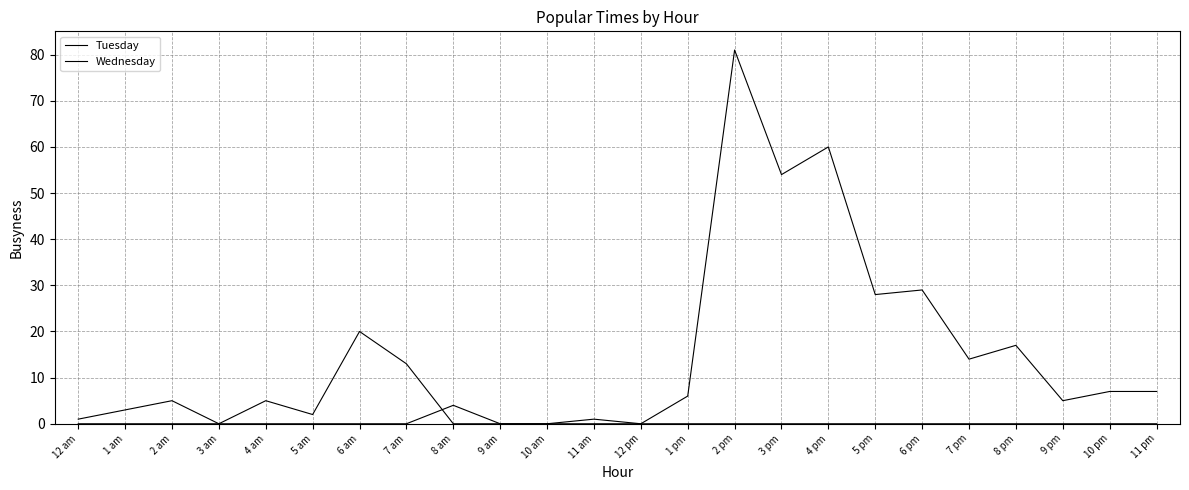

List the labels in order of Wednesday value, smallest first.

3 am, 8 am, 9 am, 10 am, 11 am, 12 pm, 1 pm, 2 pm, 3 pm, 4 pm, 5 pm, 6 pm, 7 pm, 8 pm, 9 pm, 10 pm, 11 pm, 12 am, 5 am, 1 am, 2 am, 4 am, 7 am, 6 am